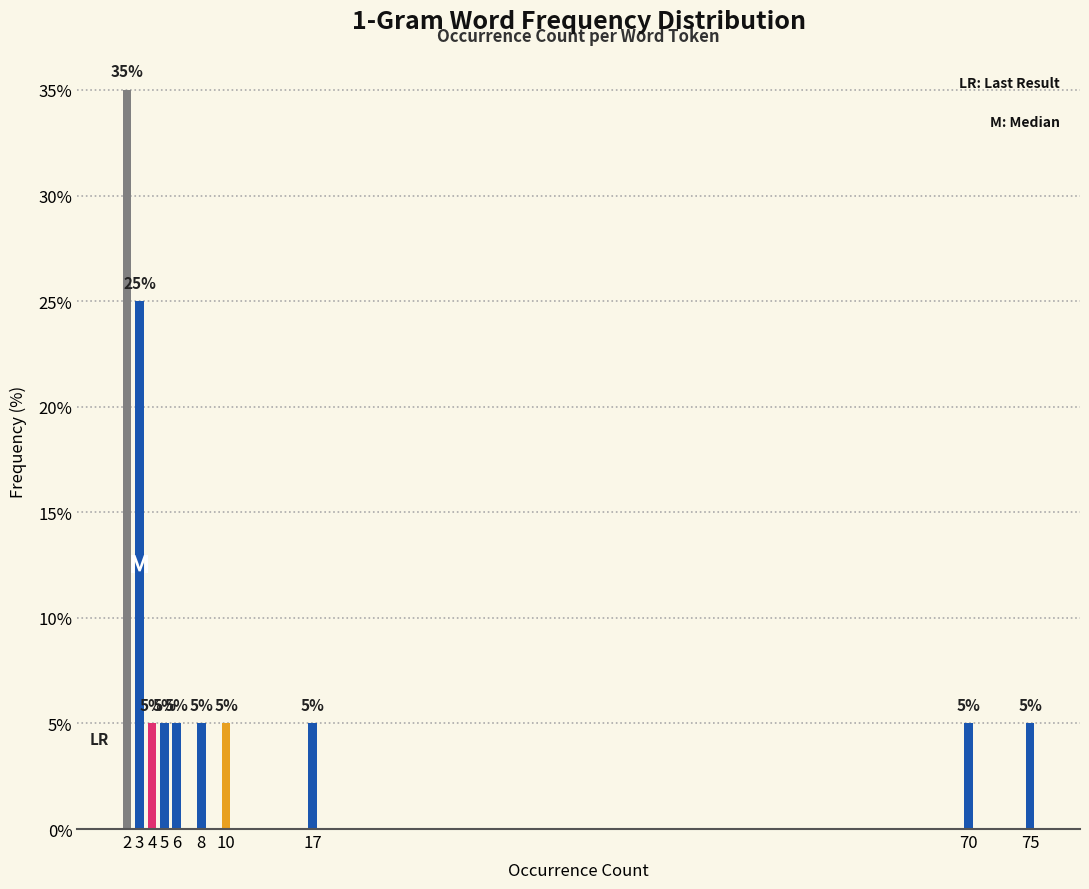

Reading left to right, transcribe all the data shown in this chart.

2=35	3=25	4=5	5=5	6=5	8=5	10=5	17=5	70=5	75=5